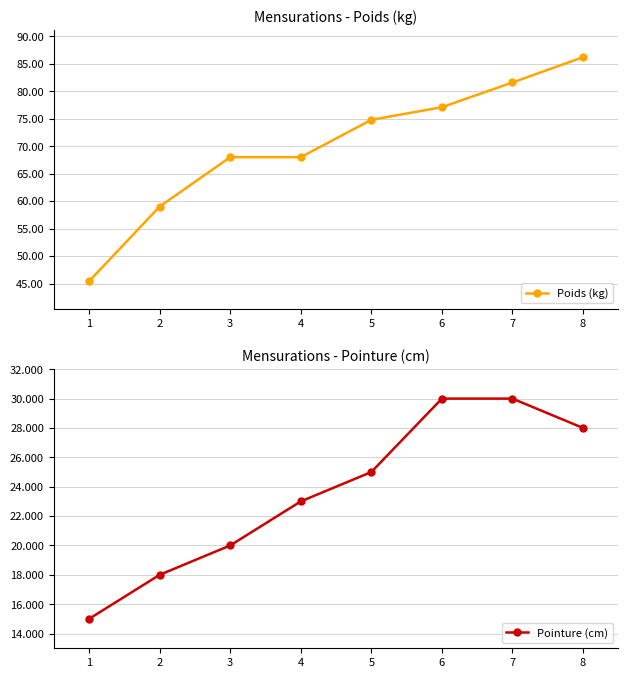

Reading left to right, extract all data points from this chart.

Poids (kg): 45.4	59.0	68.0	68.0	74.8	77.1	81.6	86.2
Pointure (cm): 15.0	18.0	20.0	23.0	25.0	30.0	30.0	28.0